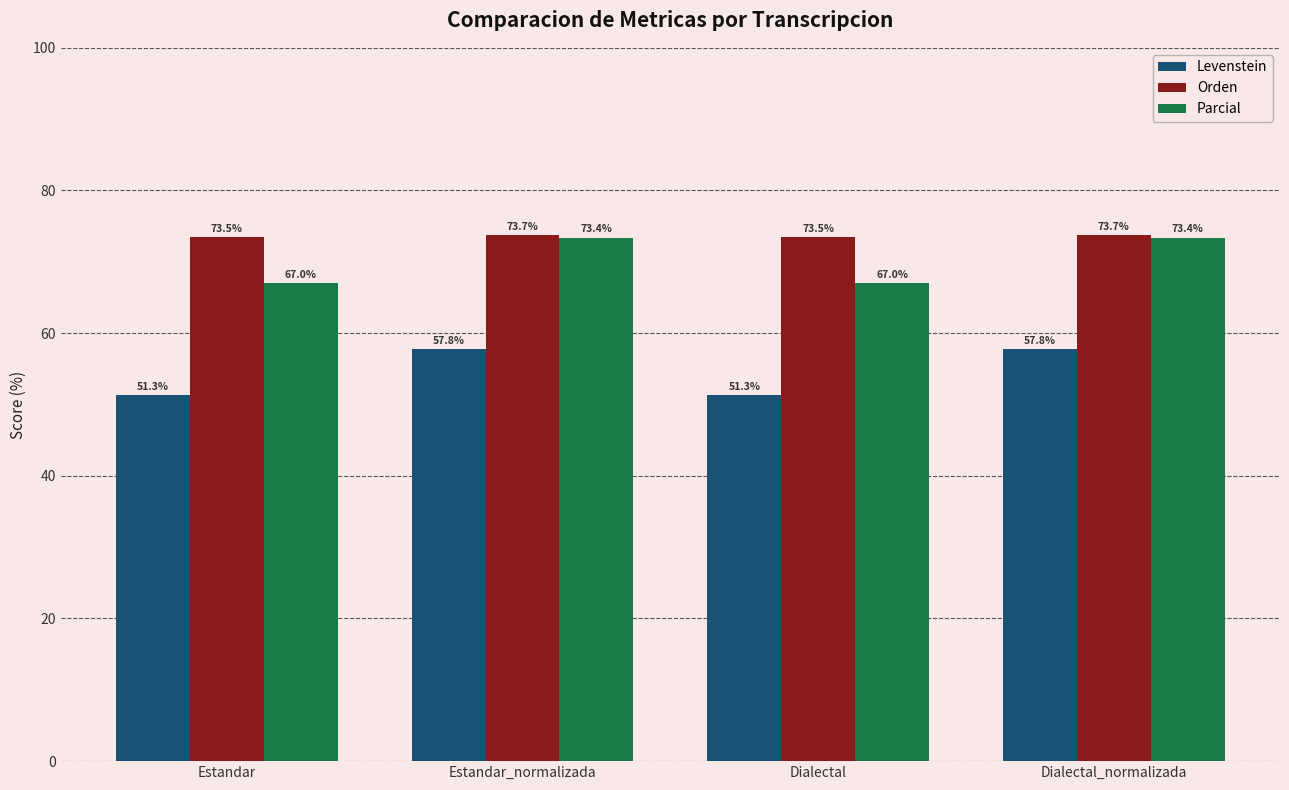

What is the total value across all series at Estandar_normalizada?

204.9